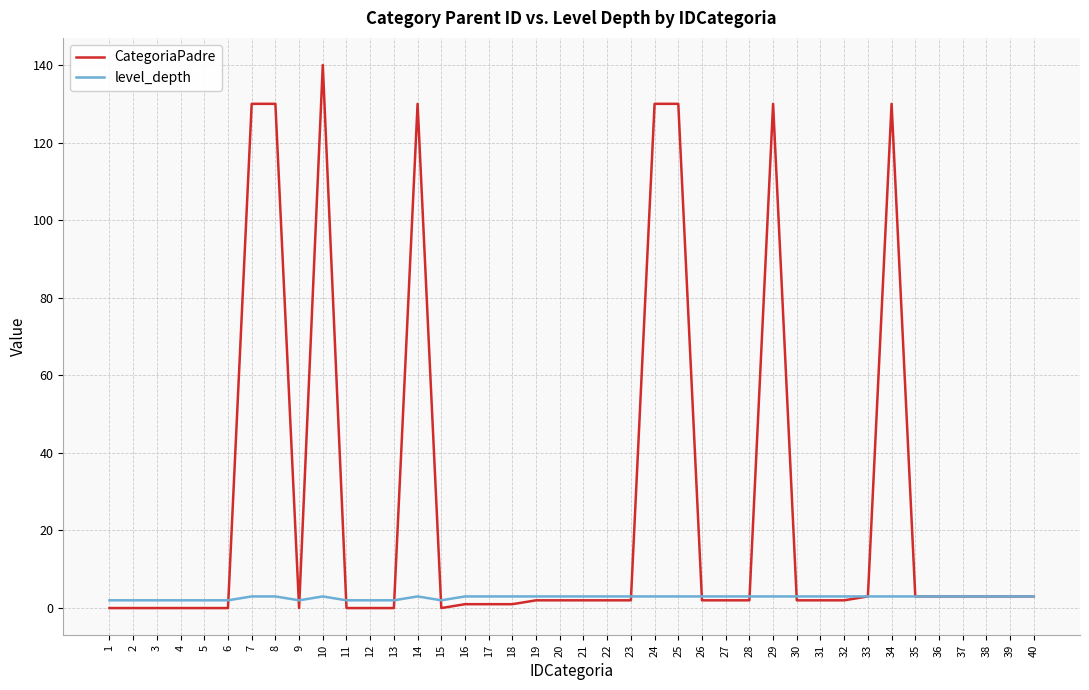

Which label corresponds to the largest value in the chart?

10